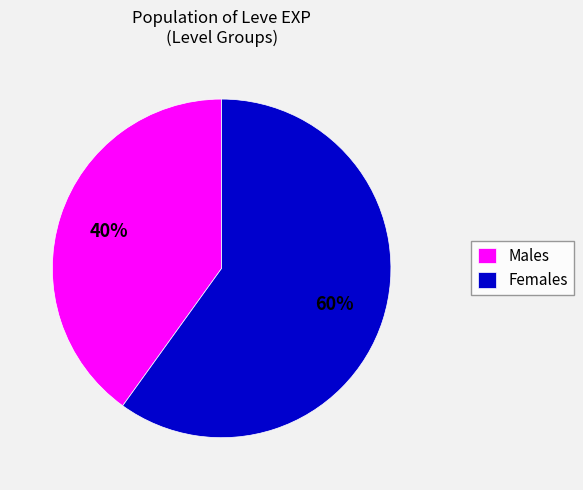

Which category has the smallest portion of the pie?

Males